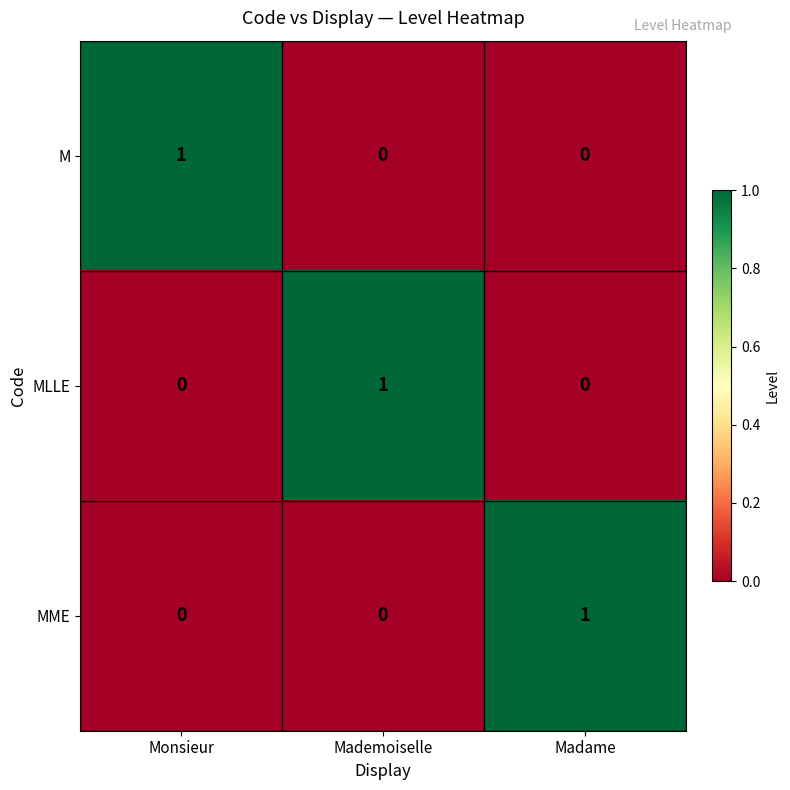

Is it true that M equals -1 at Madame?

False